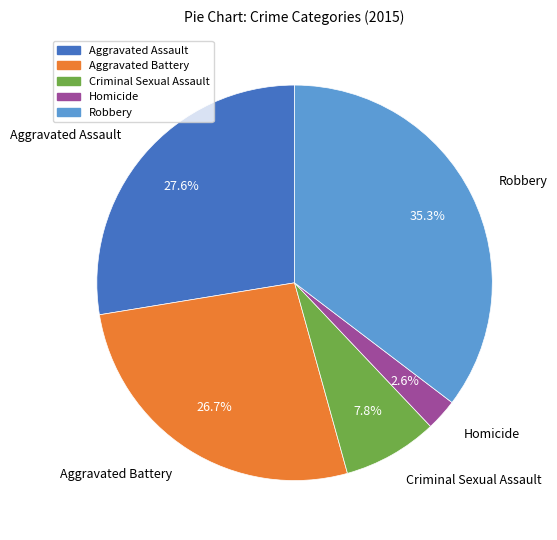

Rank the categories by value from highest to lowest.

Robbery, Aggravated Assault, Aggravated Battery, Criminal Sexual Assault, Homicide